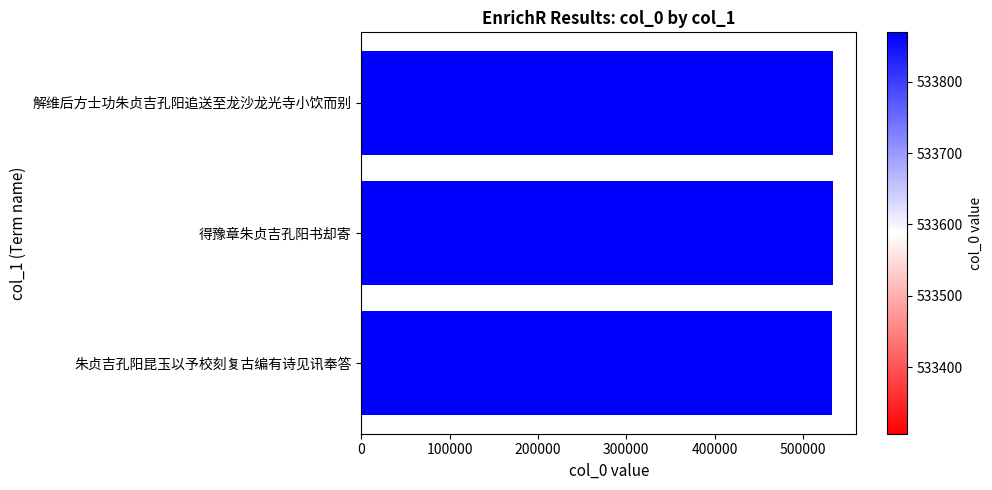

What is the sum of all values?

1601018